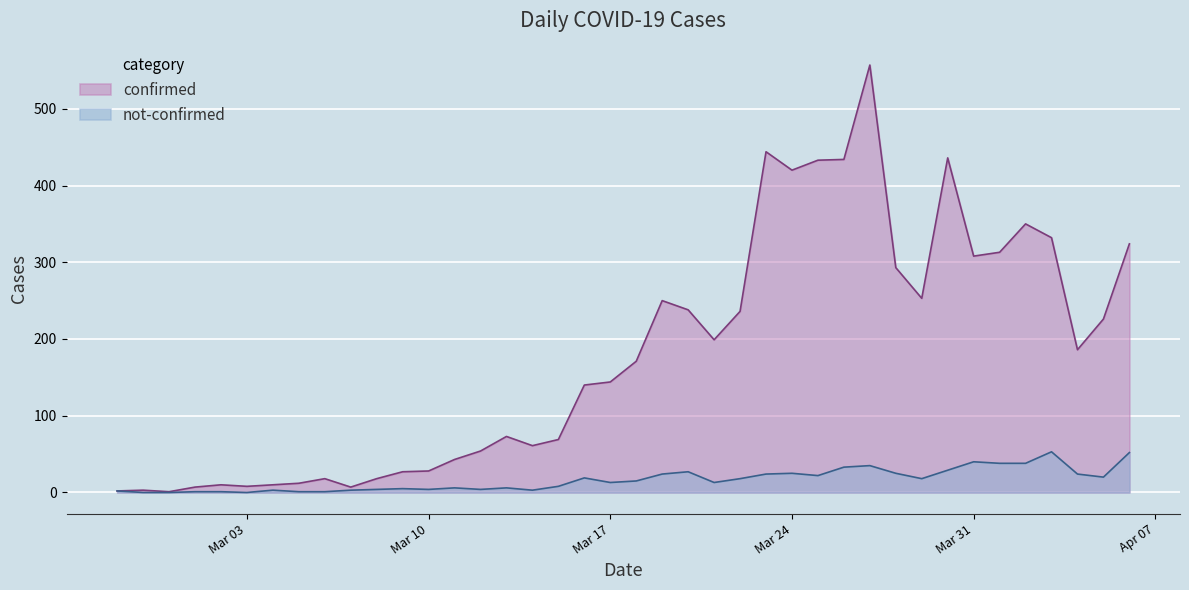

How many interior local peaks does the not-confirmed series have?

10